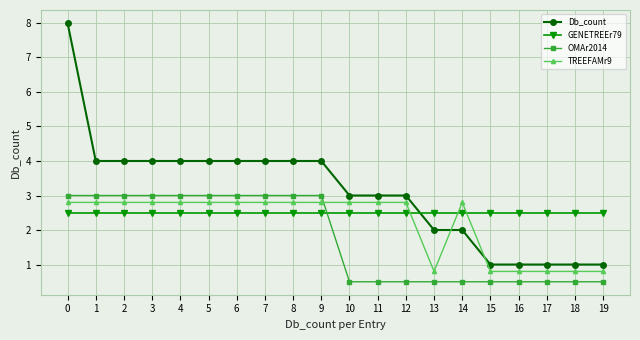

How many data points does each series have?

20